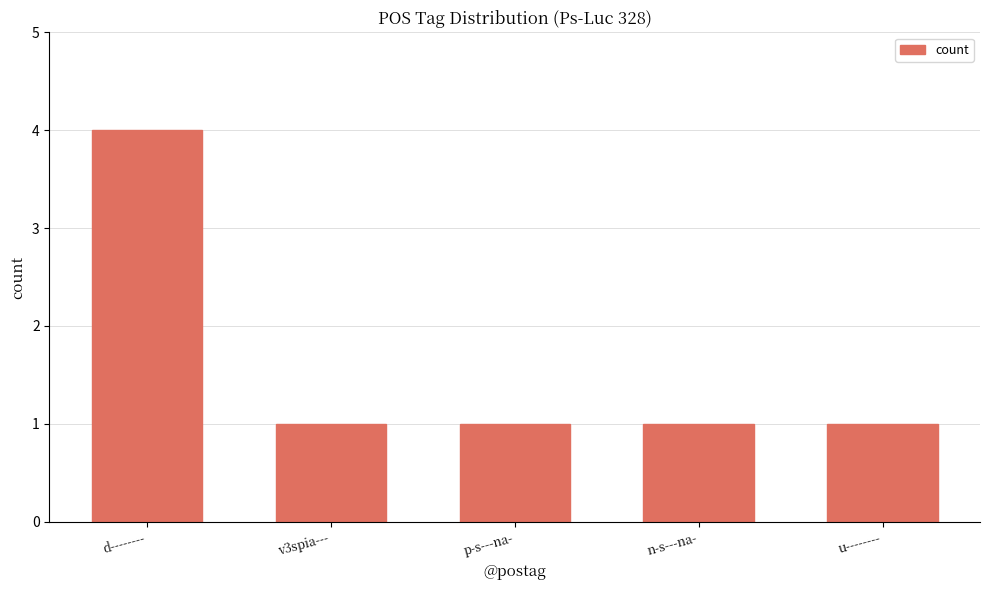

True or false: the data shows 2 at u--------.

False